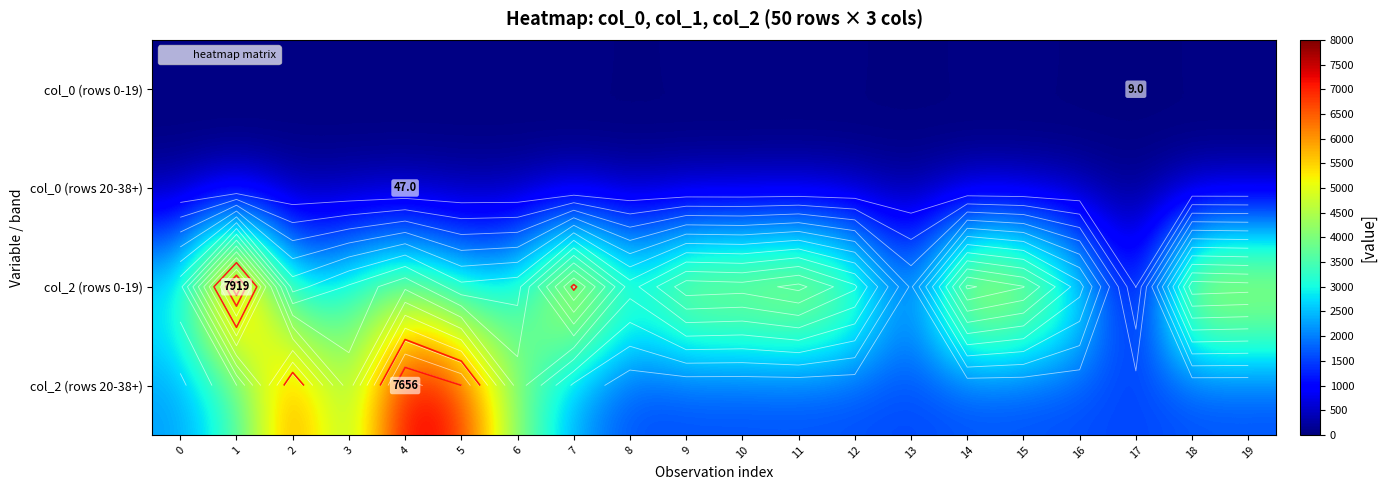

What is the total value across all series at 19?

6967